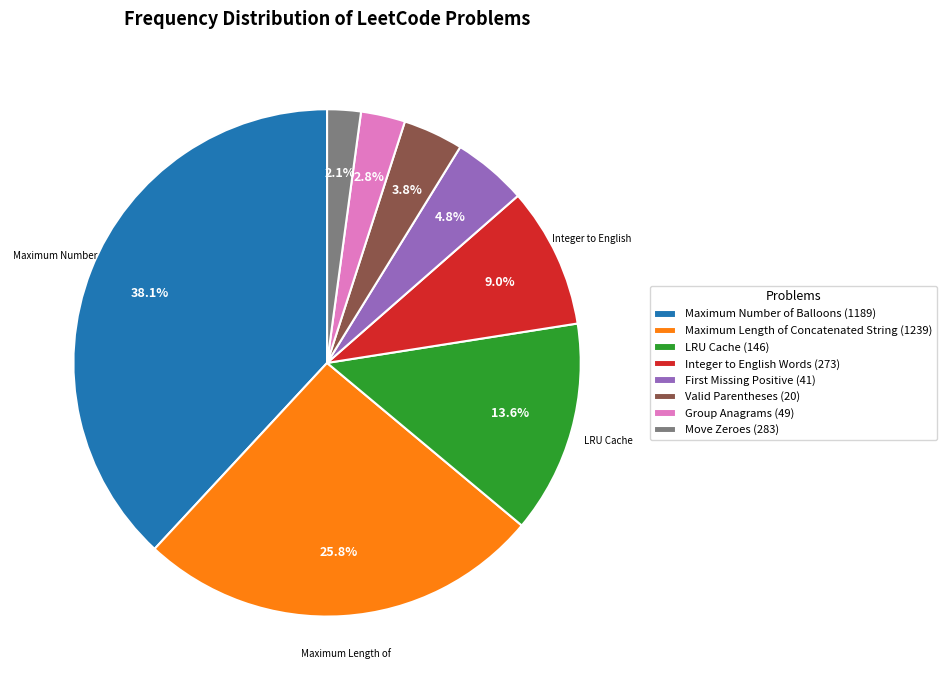

Does any single category account for the majority?

No